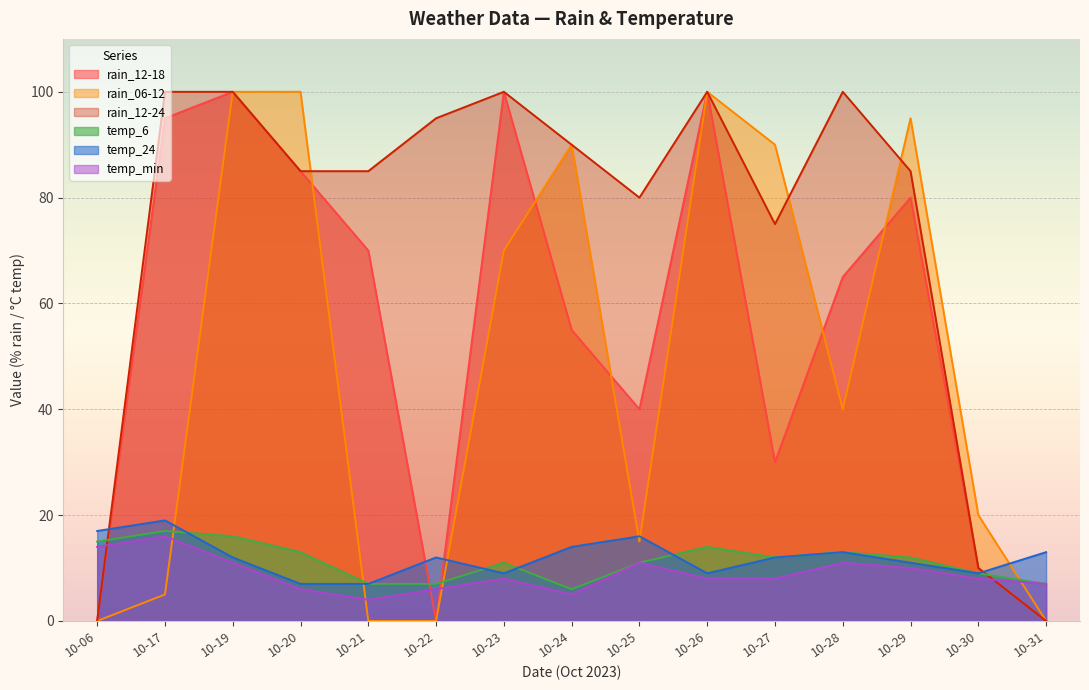

Is the value of temp_6 at 10-28 greater than the value of rain_12-24 at 10-29?

No